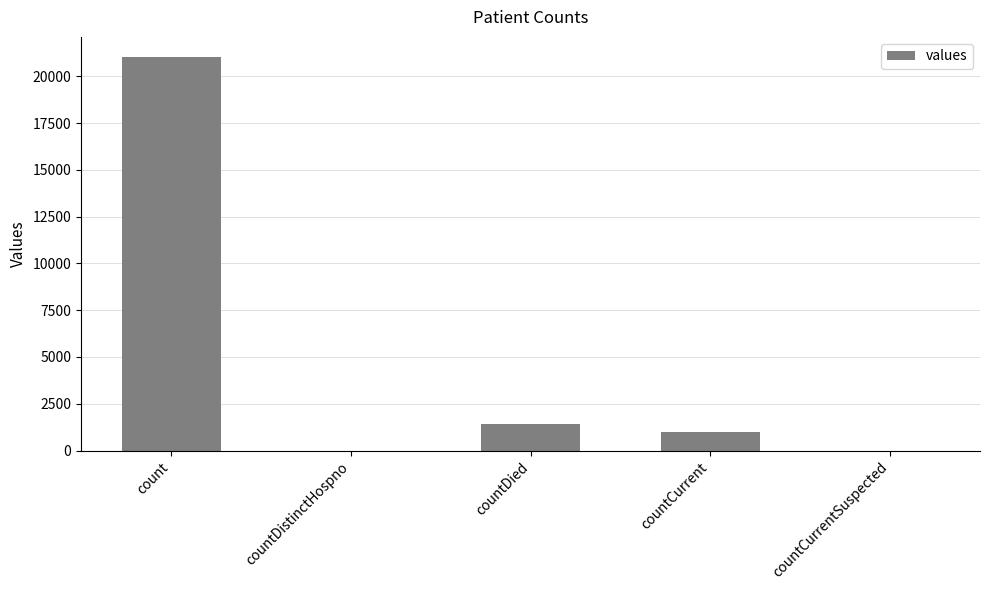

Reading left to right, list all the values displayed in this chart.

count=21050	countDistinctHospno=0	countDied=1405	countCurrent=1006	countCurrentSuspected=0